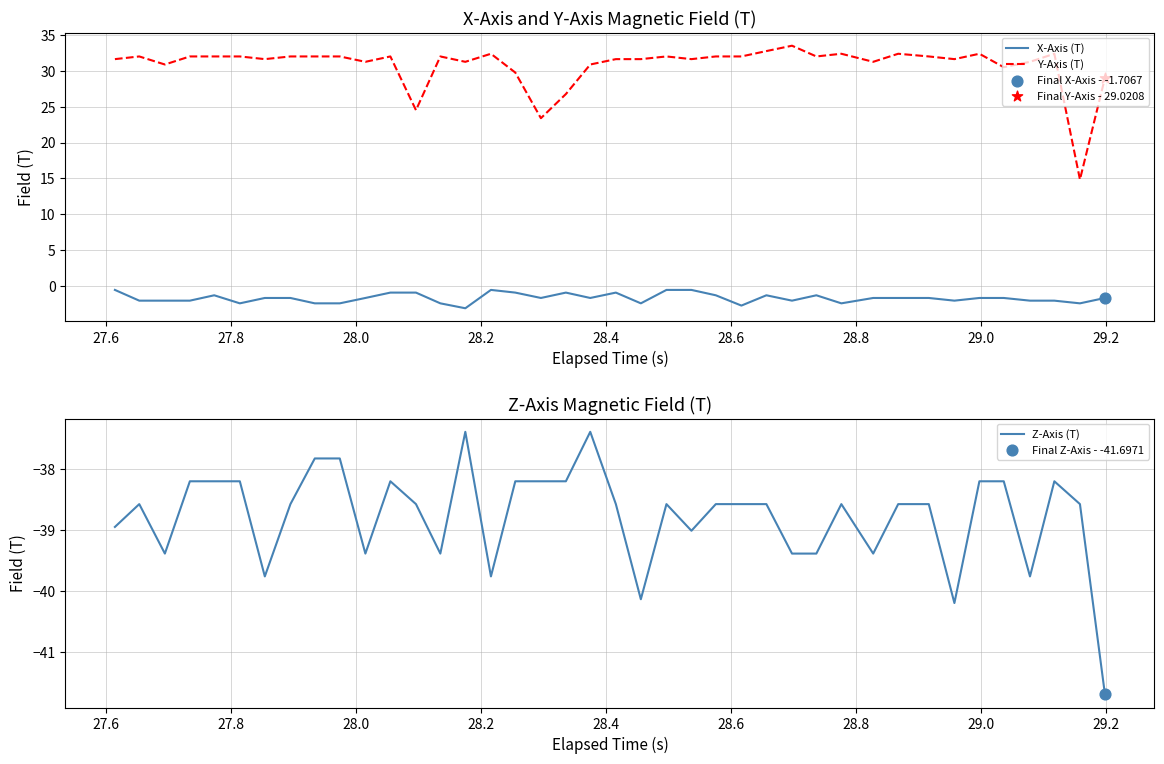

True or false: X-Axis (T) and Y-Axis (T) cross at least once.

False